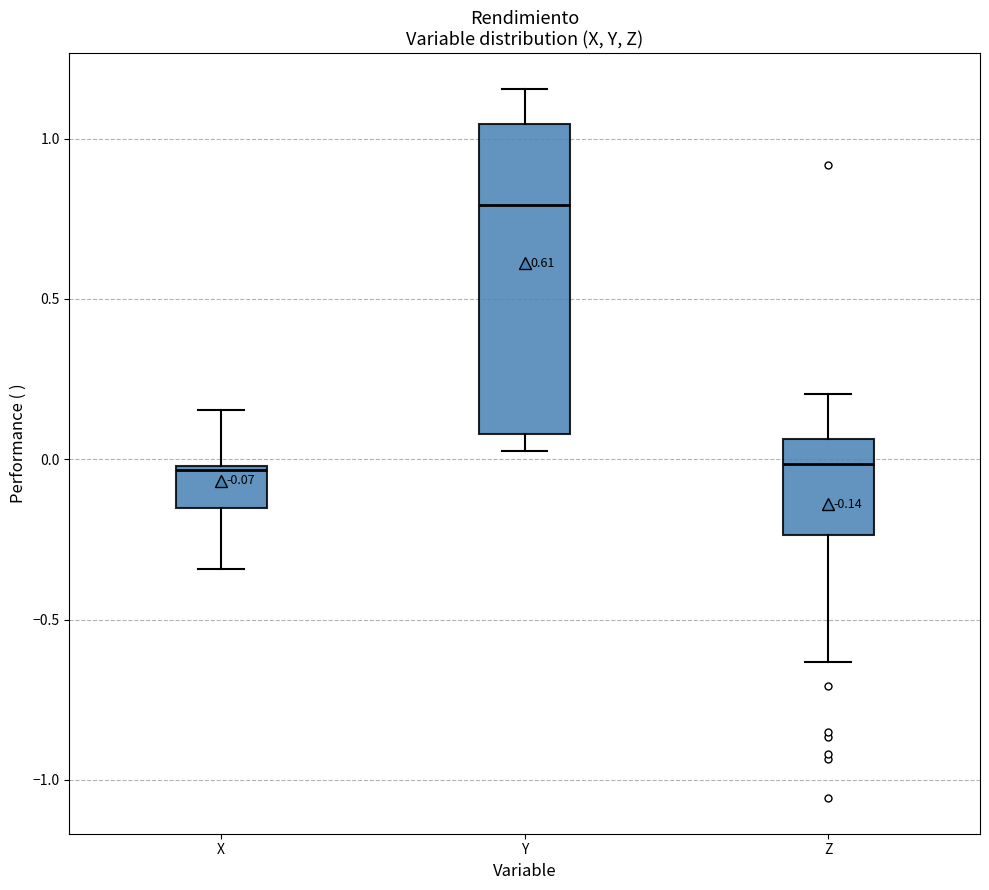

Comparing the boxes themselves (not the whiskers), which one is the tallest?

Y